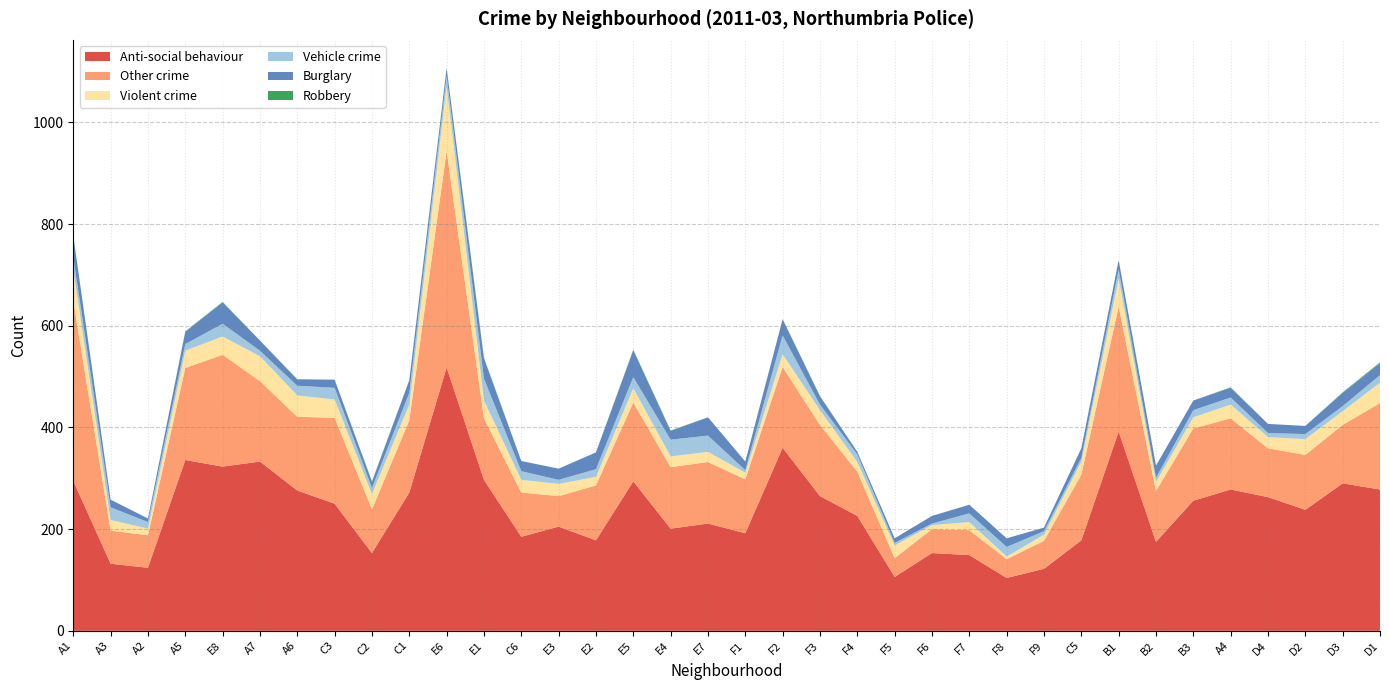

Reading left to right, extract all data points from this chart.

Anti-social behaviour: A1=295	A3=132	A2=124	A5=336	E8=323	A7=333	A6=276	C3=250	C2=153	C1=272	E6=518	E1=297	C6=185	E3=205	E2=178	E5=294	E4=201	E7=211	F1=192	F2=360	F3=265	F4=226	F5=106	F6=153	F7=149	F8=104	F9=122	C5=178	B1=392	B2=175	B3=256	A4=278	D4=263	D2=238	D3=290	D1=278
Other crime: A1=354	A3=65	A2=64	A5=181	E8=220	A7=158	A6=145	C3=169	C2=86	C1=142	E6=426	E1=121	C6=87	E3=60	E2=108	E5=155	E4=121	E7=121	F1=106	F2=159	F3=140	F4=87	F5=37	F6=47	F7=49	F8=37	F9=55	C5=129	B1=246	B2=100	B3=142	A4=140	D4=96	D2=108	D3=115	D1=170
Violent crime: A1=62	A3=21	A2=13	A5=34	E8=36	A7=49	A6=42	C3=36	C2=30	C1=31	E6=127	E1=35	C6=25	E3=24	E2=17	E5=28	E4=21	E7=20	F1=13	F2=25	F3=29	F4=19	F5=25	F6=8	F7=16	F8=5	F9=12	C5=26	B1=55	B2=18	B3=22	A4=27	D4=22	D2=31	D3=27	D1=40
Vehicle crime: A1=24	A3=25	A2=13	A5=13	E8=25	A7=11	A6=19	C3=23	C2=12	C1=23	E6=20	E1=43	C6=17	E3=8	E2=15	E5=22	E4=33	E7=32	F1=5	F2=37	F3=11	F4=15	F5=5	F6=3	F7=17	F8=19	F9=7	C5=7	B1=18	B2=8	B3=14	A4=14	D4=8	D2=10	D3=10	D1=15
Burglary: A1=42	A3=15	A2=7	A5=24	E8=42	A7=20	A6=12	C3=16	C2=12	C1=25	E6=15	E1=40	C6=20	E3=22	E2=33	E5=53	E4=17	E7=36	F1=17	F2=32	F3=16	F4=5	F5=9	F6=15	F7=17	F8=17	F9=7	C5=19	B1=18	B2=24	B3=19	A4=19	D4=18	D2=16	D3=26	D1=23
Robbery: A1=0	A3=0	A2=0	A5=1	E8=1	A7=0	A6=1	C3=0	C2=1	C1=0	E6=1	E1=1	C6=0	E3=0	E2=0	E5=1	E4=1	E7=0	F1=0	F2=0	F3=1	F4=0	F5=0	F6=0	F7=0	F8=0	F9=0	C5=0	B1=0	B2=0	B3=0	A4=1	D4=0	D2=0	D3=1	D1=2